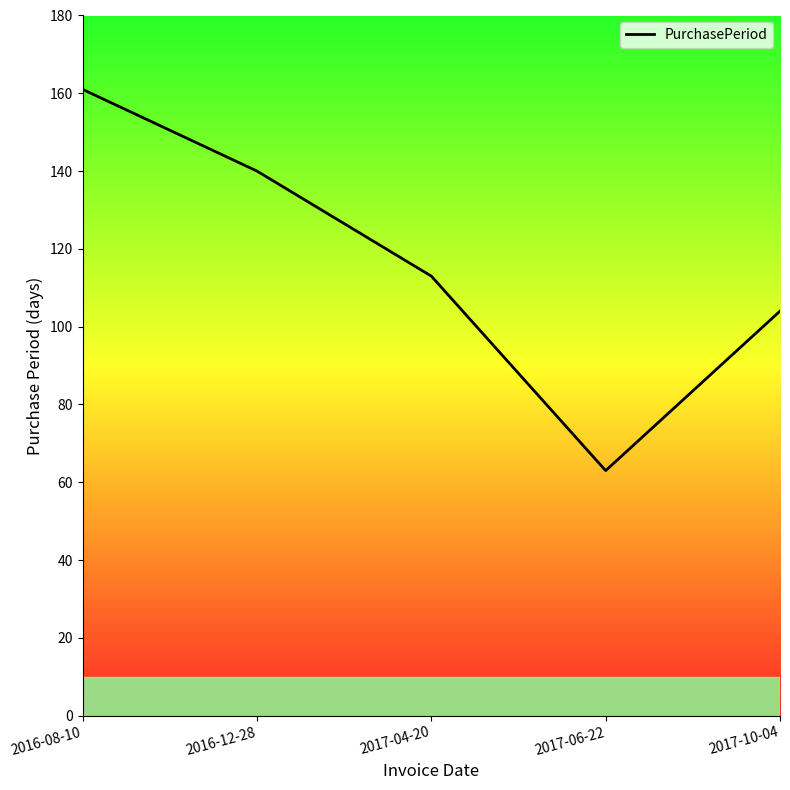

Rank the categories by value from lowest to highest.

2017-06-22, 2017-10-04, 2017-04-20, 2016-12-28, 2016-08-10